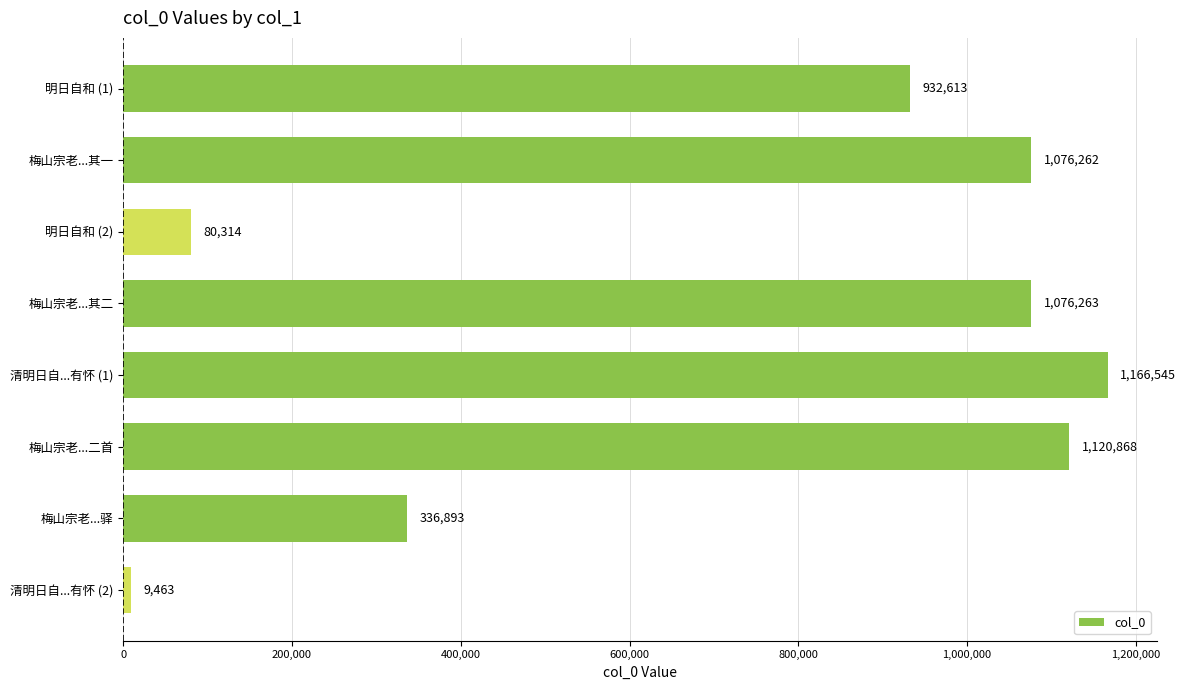

List the labels in order of value, largest first.

清明日自...有怀 (1), 梅山宗老...二首, 梅山宗老...其二, 梅山宗老...其一, 明日自和 (1), 梅山宗老...驿, 明日自和 (2), 清明日自...有怀 (2)